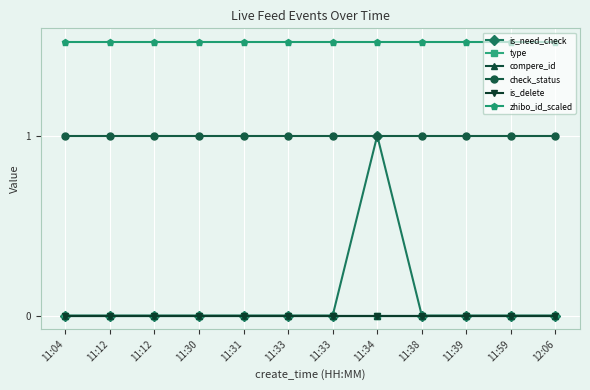

Which series has the largest range (max minus min)?

is_need_check